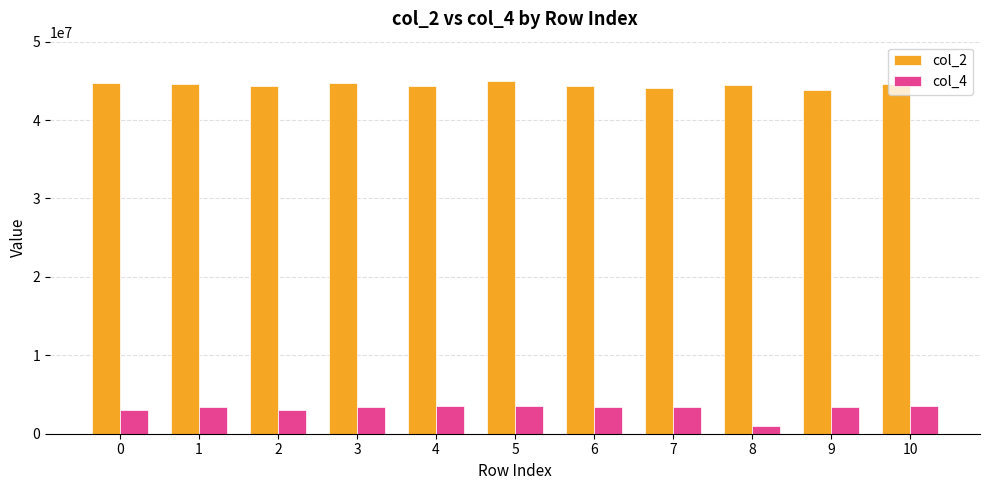

At 8, list the series in order from largest to smallest.

col_2, col_4